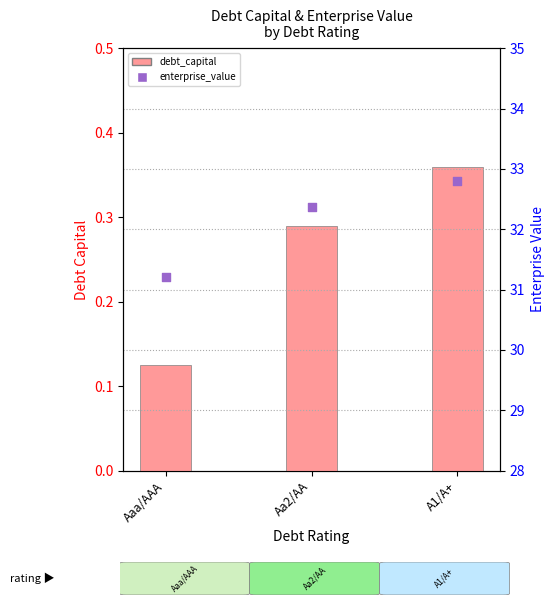

Which series has the widest spread of Y values?

enterprise_value